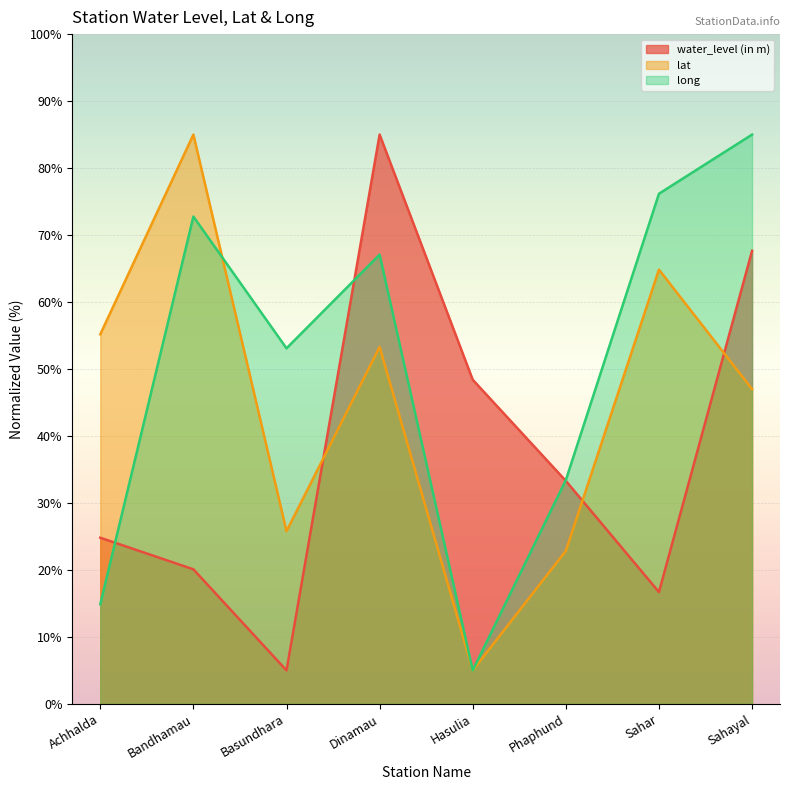

How many distinct data groups are displayed?

3